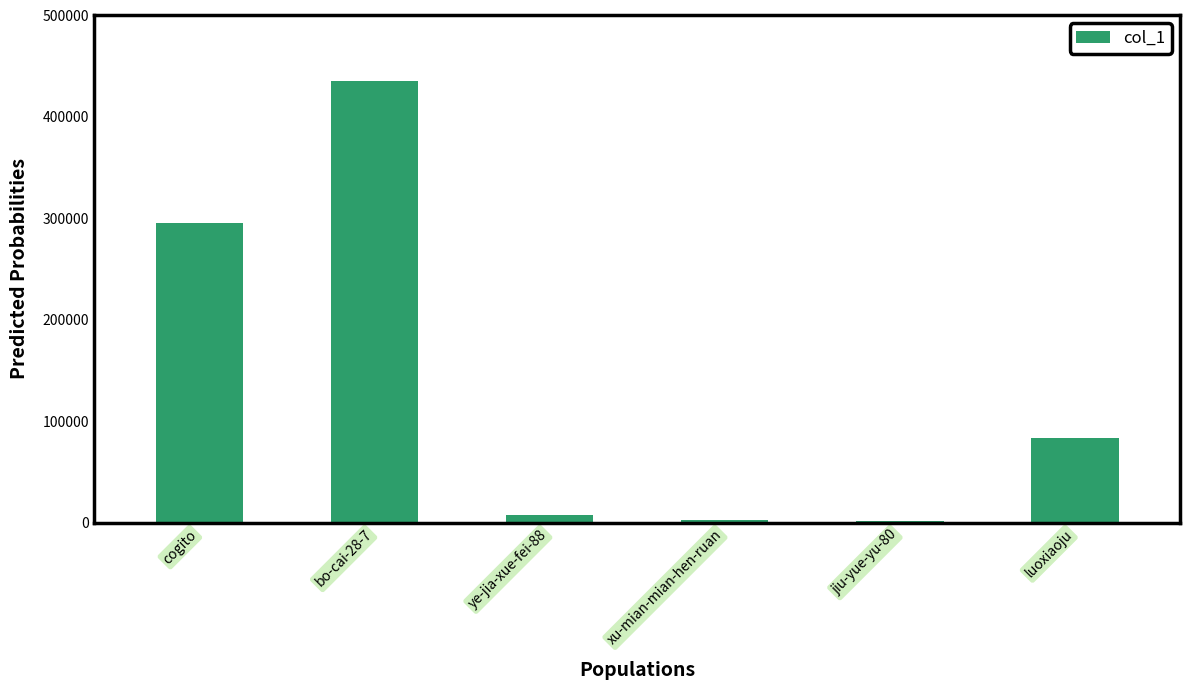

True or false: the data shows 295730 at cogito.

True